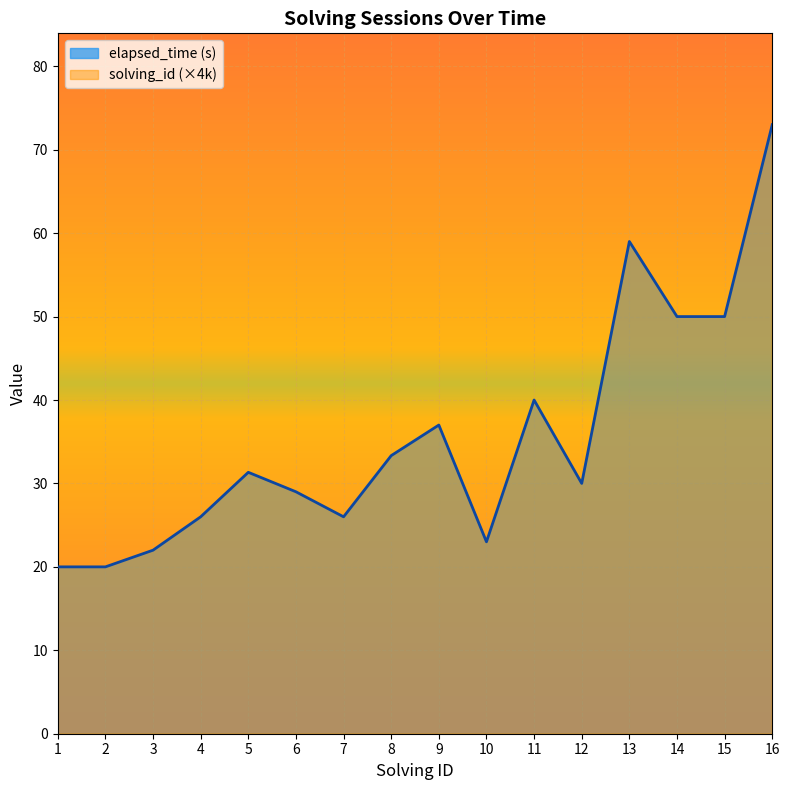

Which has a higher value, 13 or 12?

13